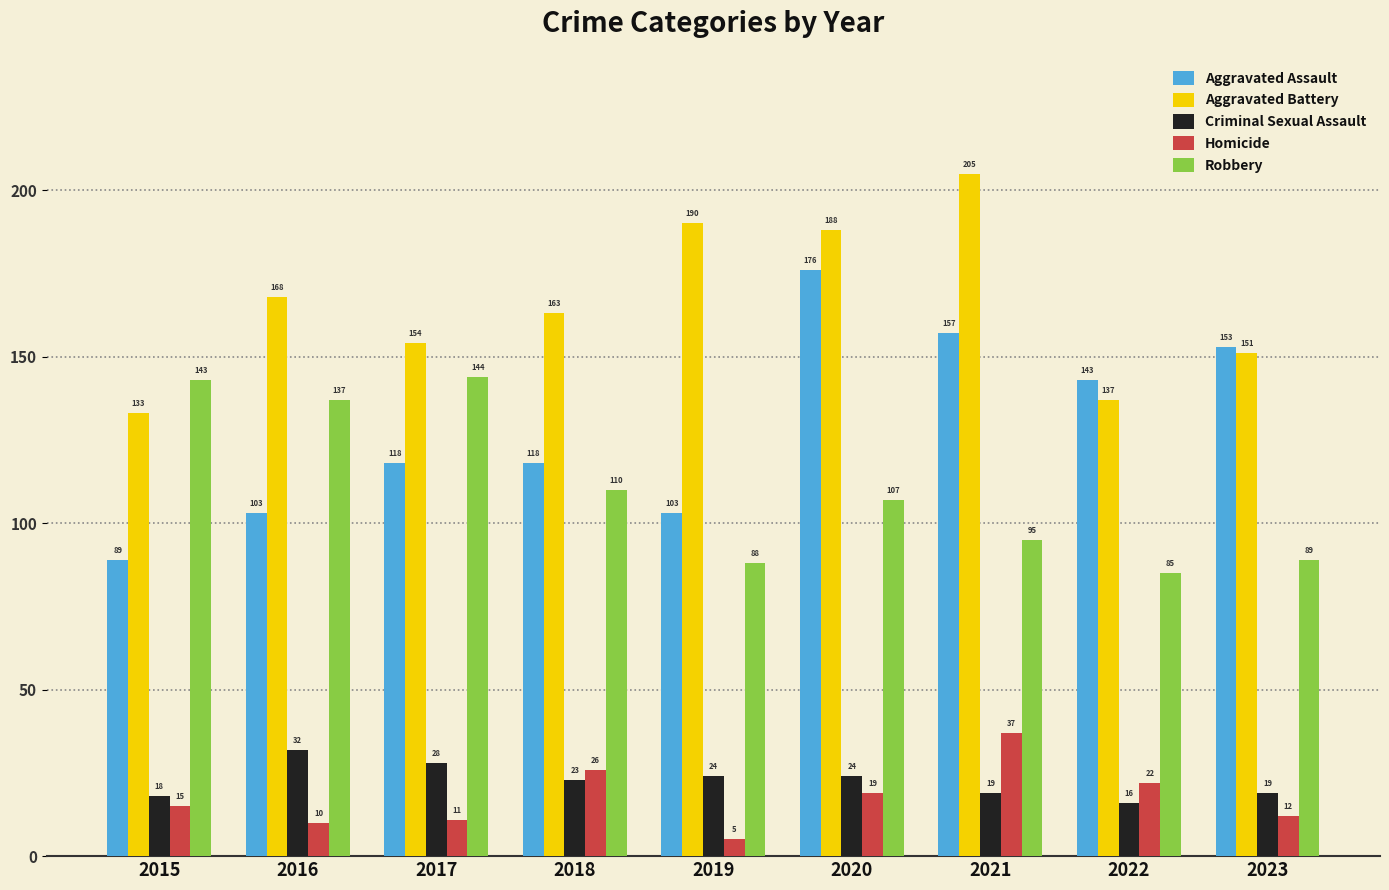

What is the total value across all series at 2020?

514